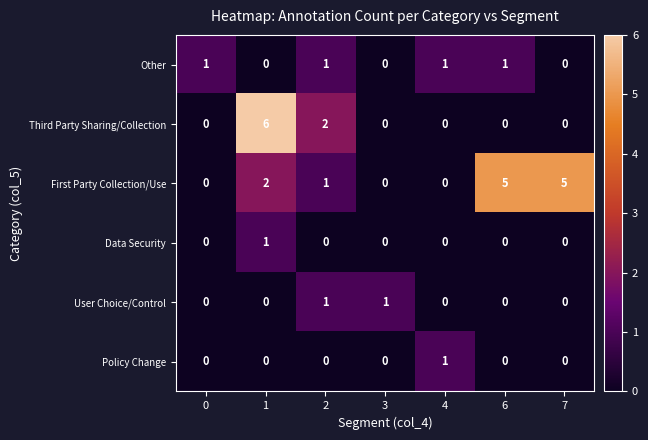

What is the total value across all series at 6?

6